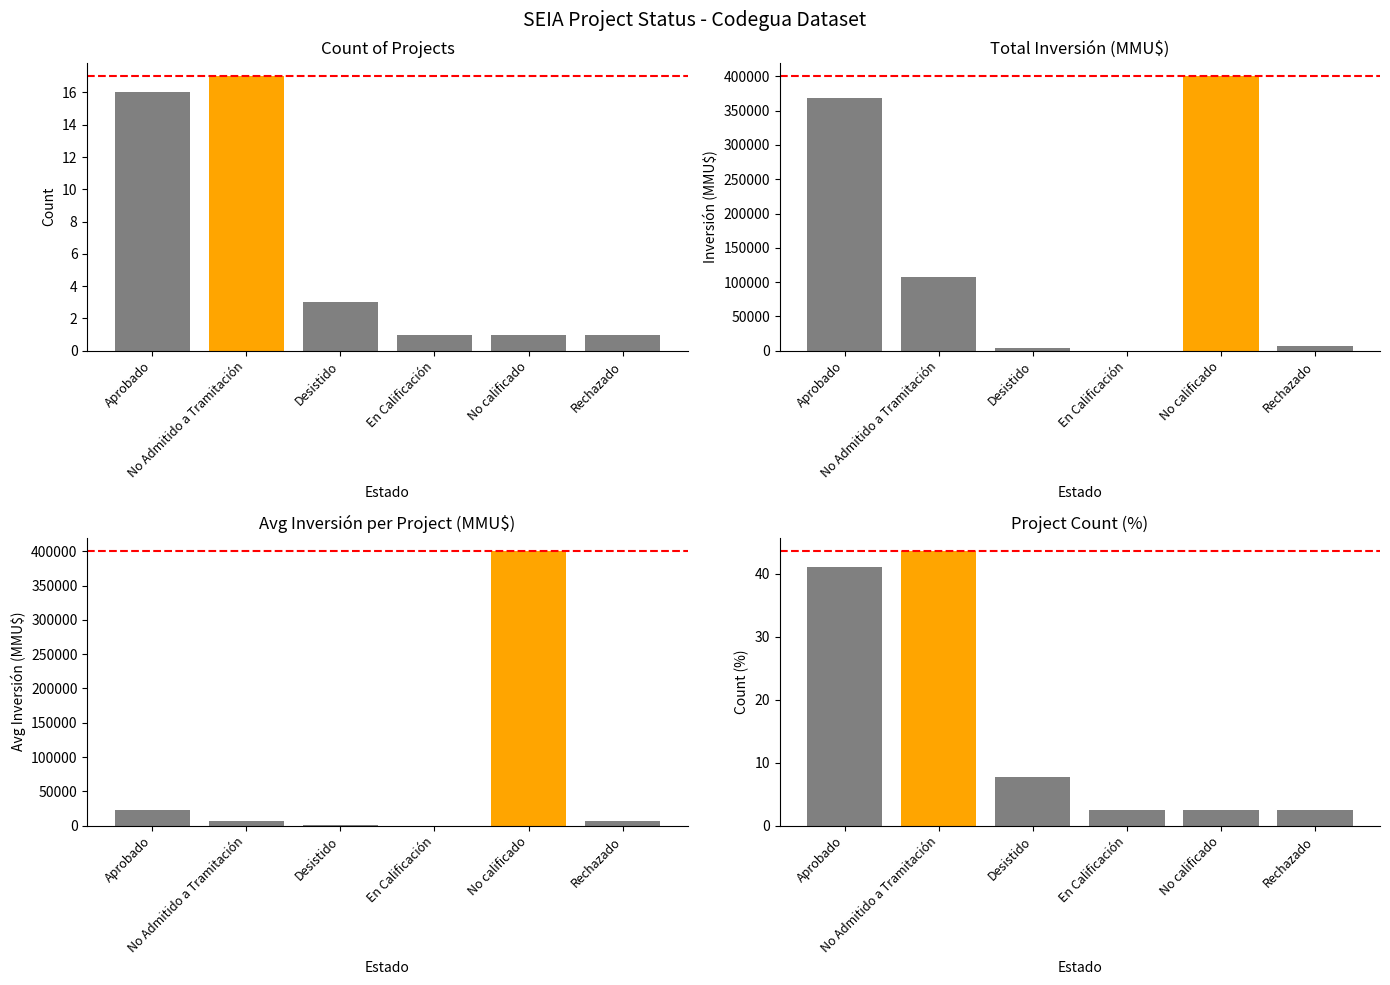

What position from the right is No calificado?

2